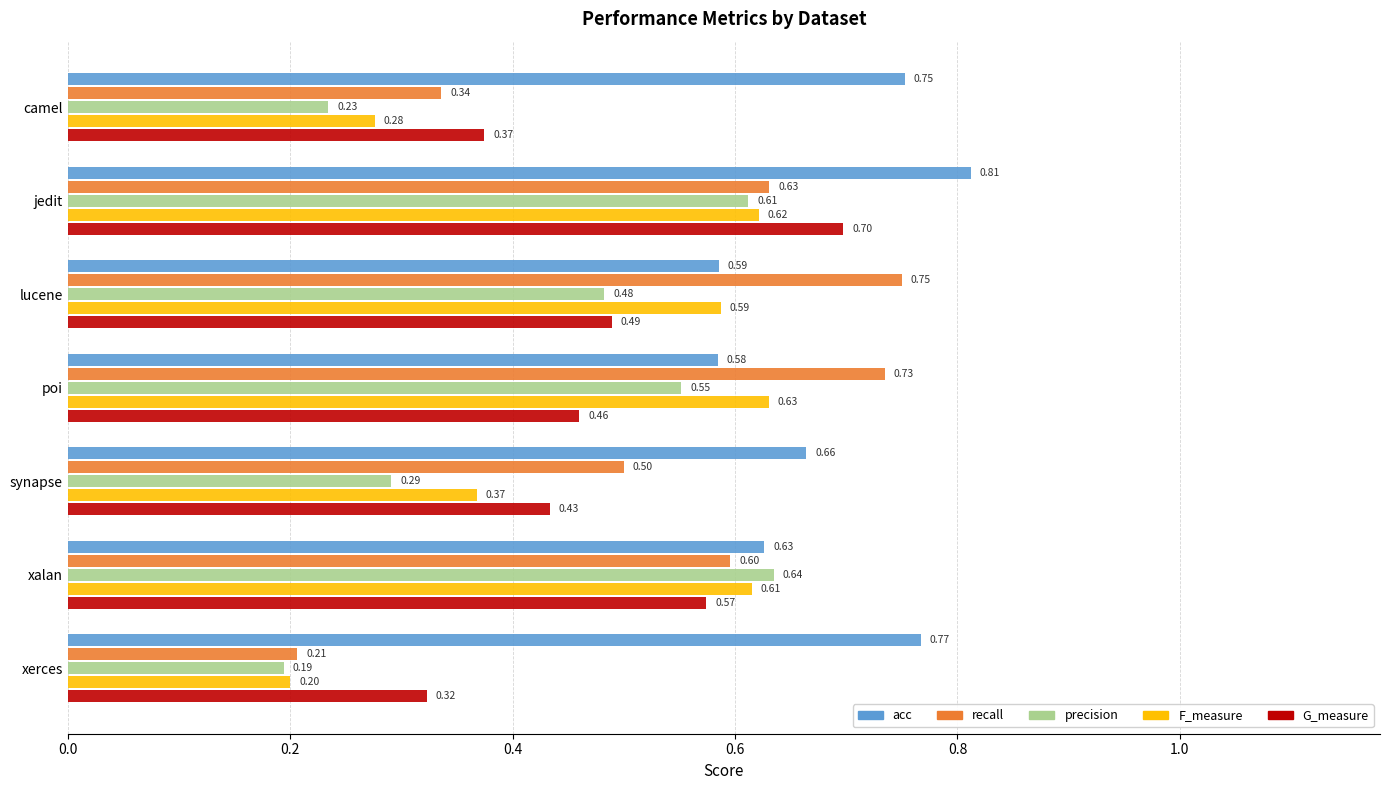

Where is F_measure nearest to the value 0?

xerces